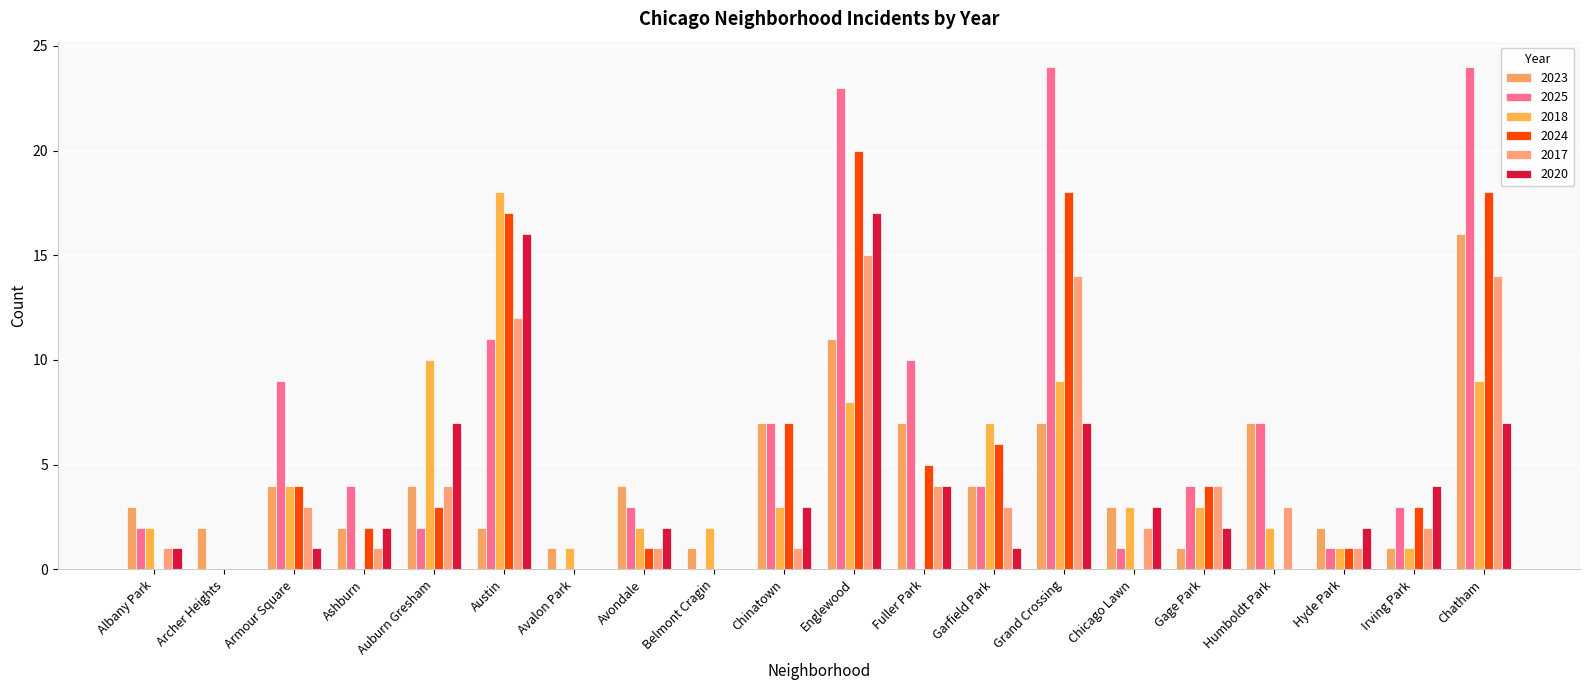

Reading left to right, list all the values displayed in this chart.

2023: 3	2	4	2	4	2	1	4	1	7	11	7	4	7	3	1	7	2	1	16
2025: 2	0	9	4	2	11	0	3	0	7	23	10	4	24	1	4	7	1	3	24
2018: 2	0	4	0	10	18	1	2	2	3	8	0	7	9	3	3	2	1	1	9
2024: 0	0	4	2	3	17	0	1	0	7	20	5	6	18	0	4	0	1	3	18
2017: 1	0	3	1	4	12	0	1	0	1	15	4	3	14	2	4	3	1	2	14
2020: 1	0	1	2	7	16	0	2	0	3	17	4	1	7	3	2	0	2	4	7